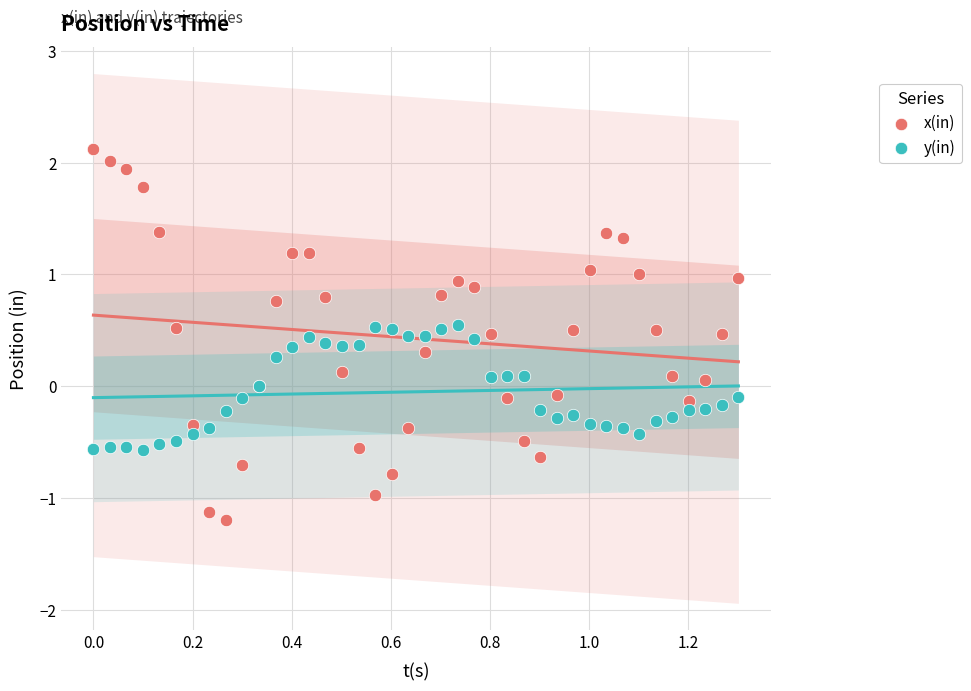

Which series reaches the minimum Y coordinate?

x(in)